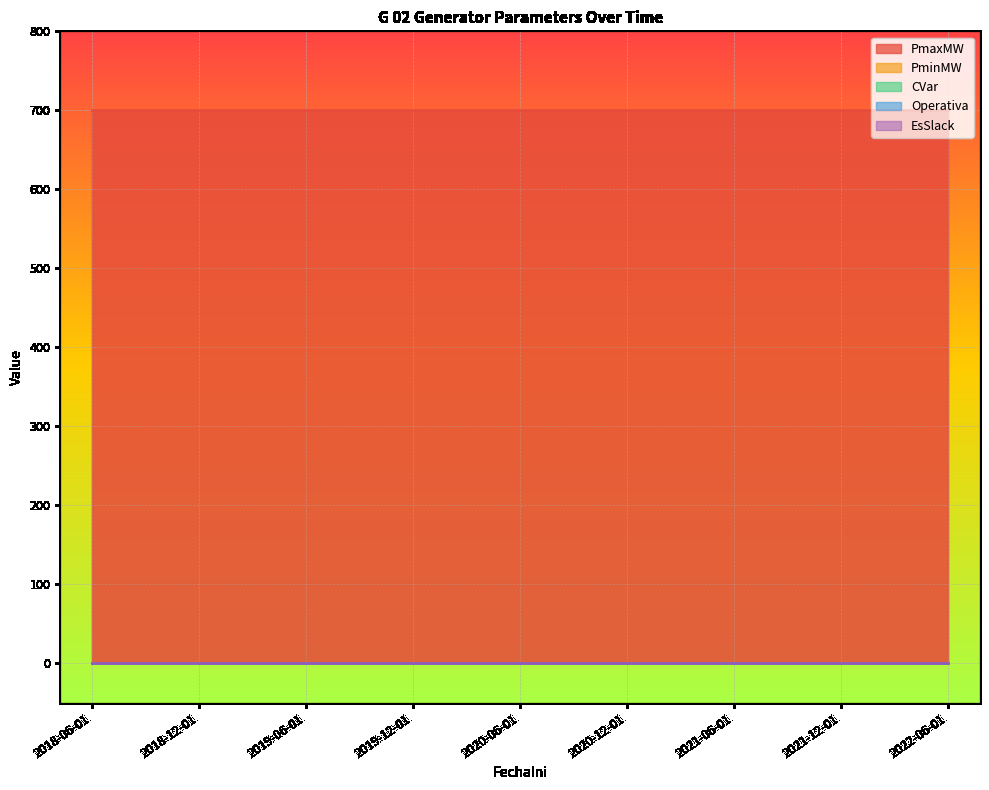

Which series has the largest range (max minus min)?

PmaxMW